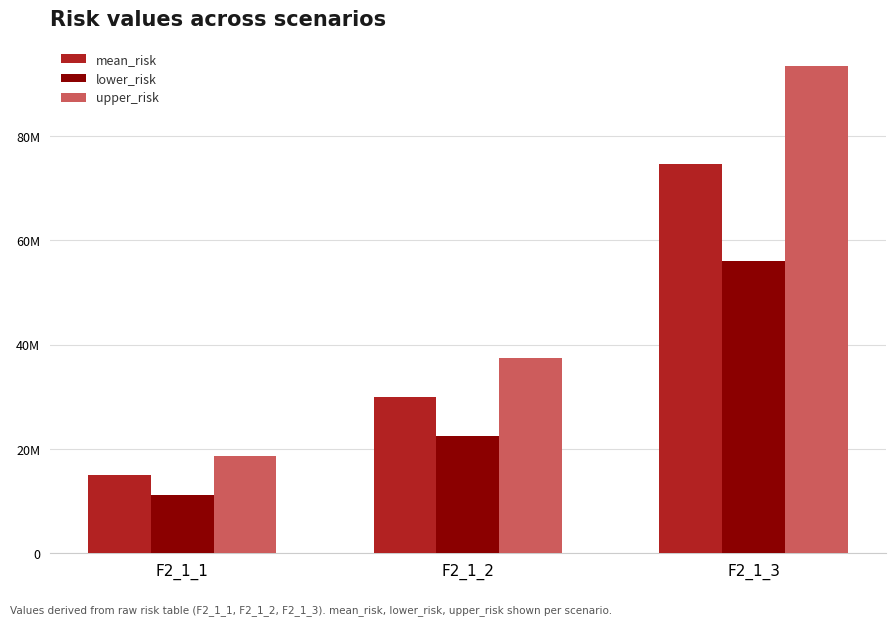

At how many categories does at least one series exceed 60919298?

1